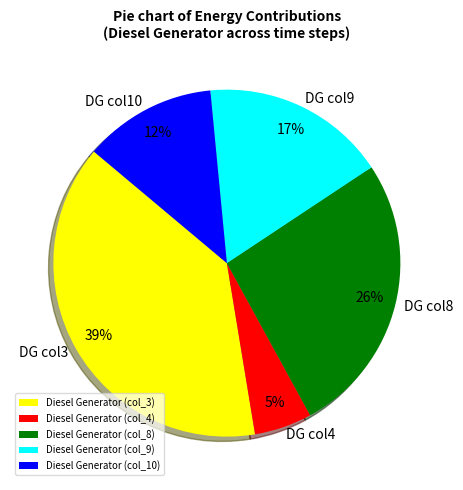

Approximately how many times larger is the value at Diesel Generator (col_10) compared to Diesel Generator (col_3)?

0.3